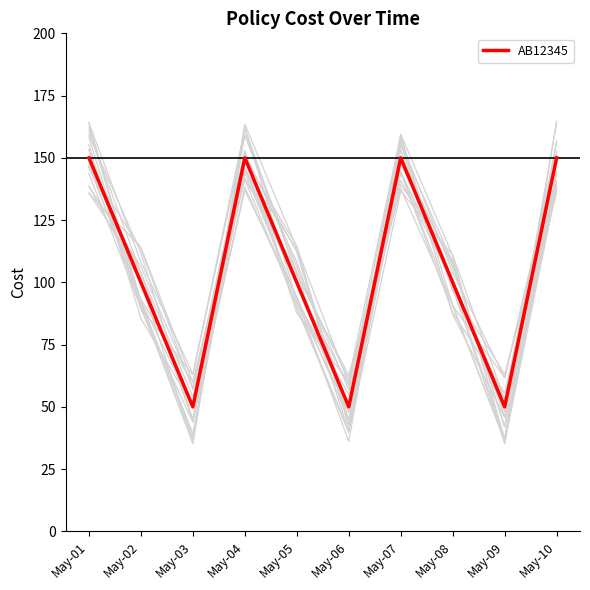

How many data points are less than 100?

3